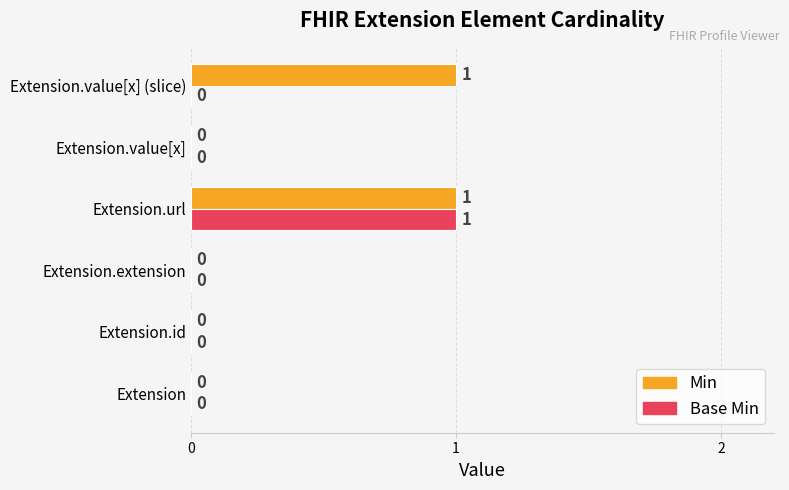

The Min series shows 1 at Extension.value[x]. True or false?

False